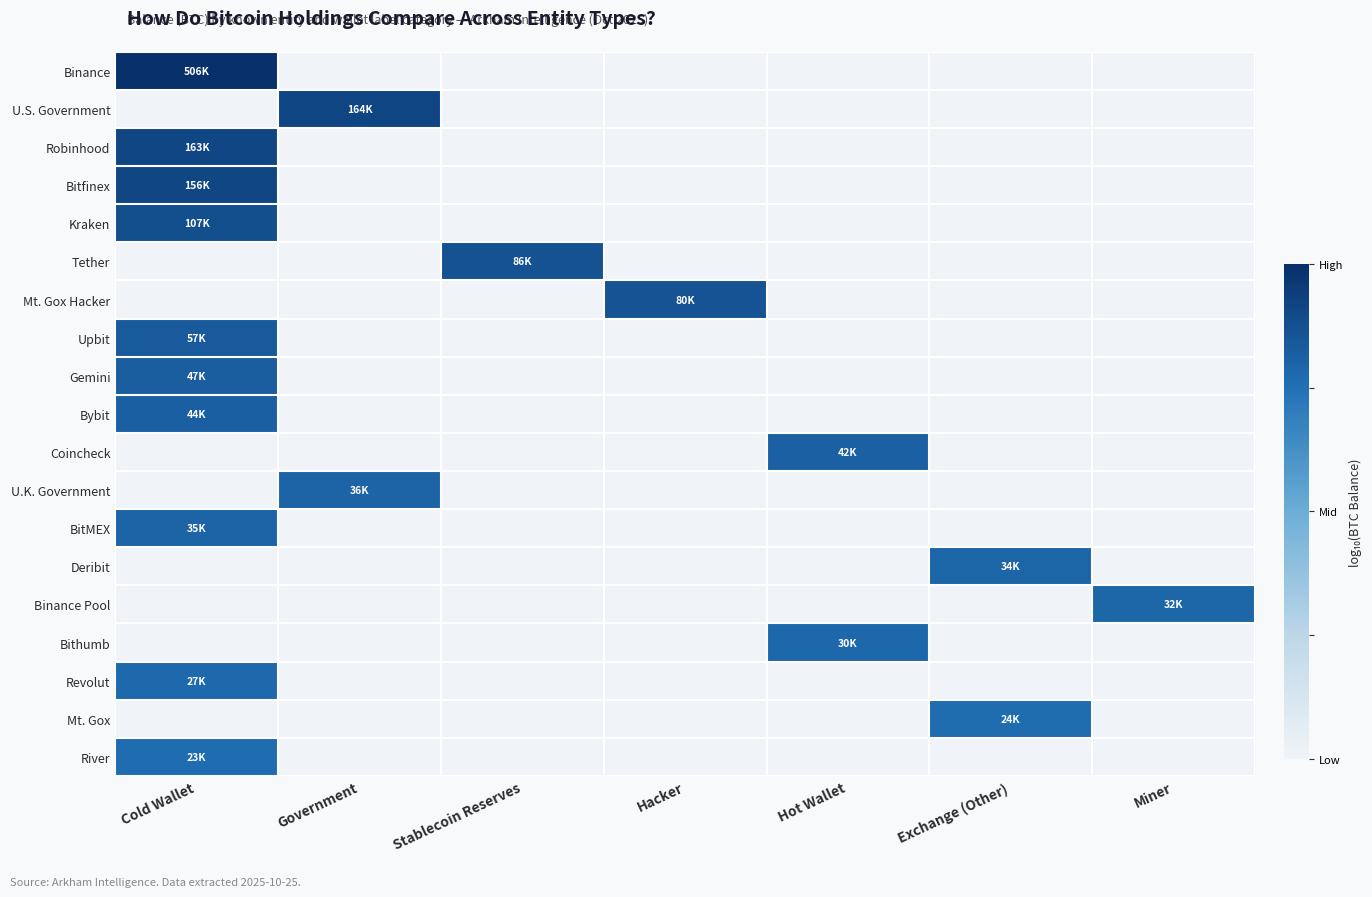

How many series are shown in this chart?

19